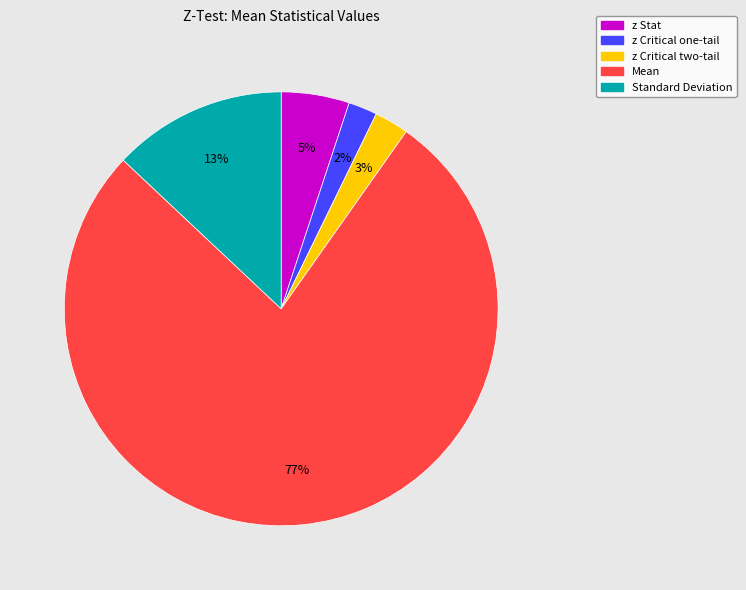

Between Mean and z Stat, which is larger?

Mean